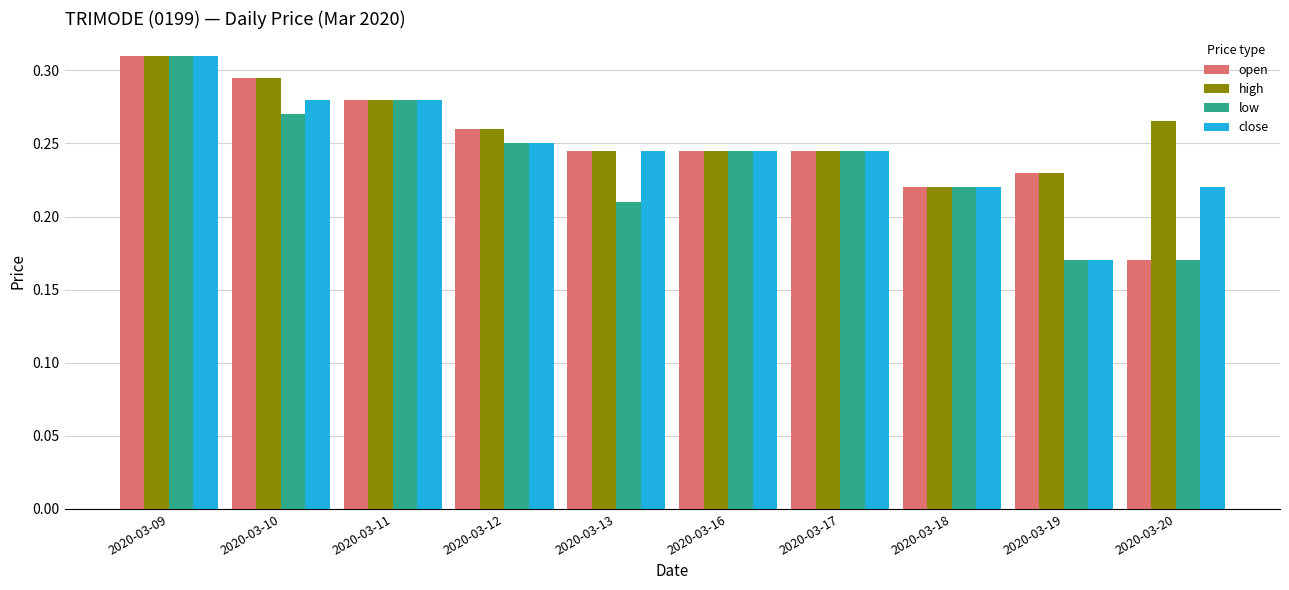

Rank the series by their average value, from lowest to highest.

low, close, open, high